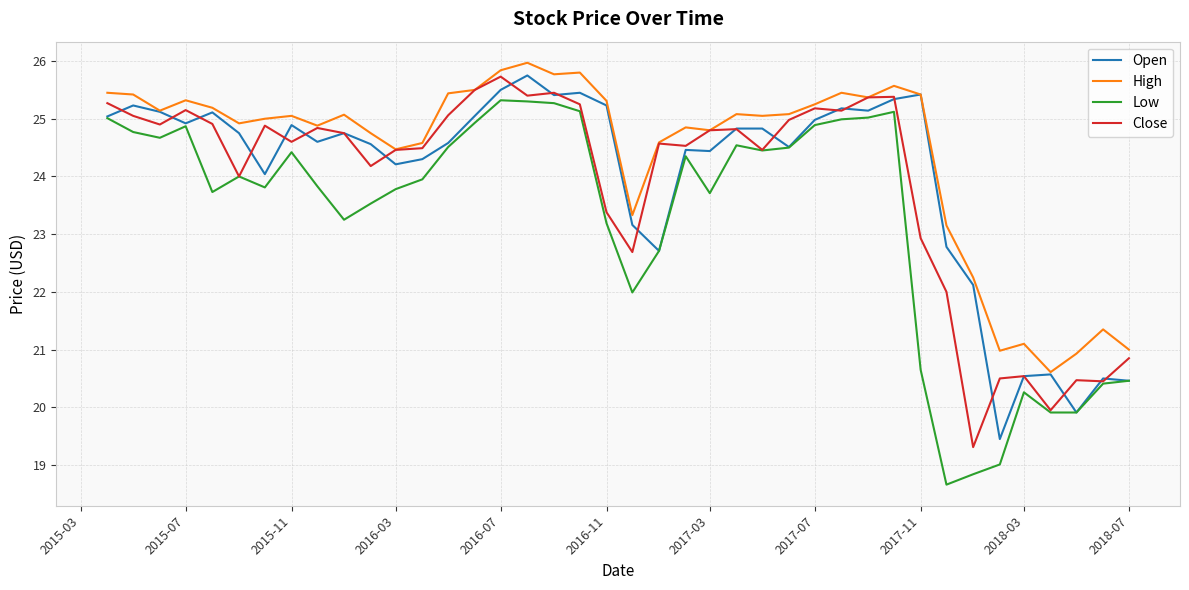

Which series has the largest total across all categories?

High